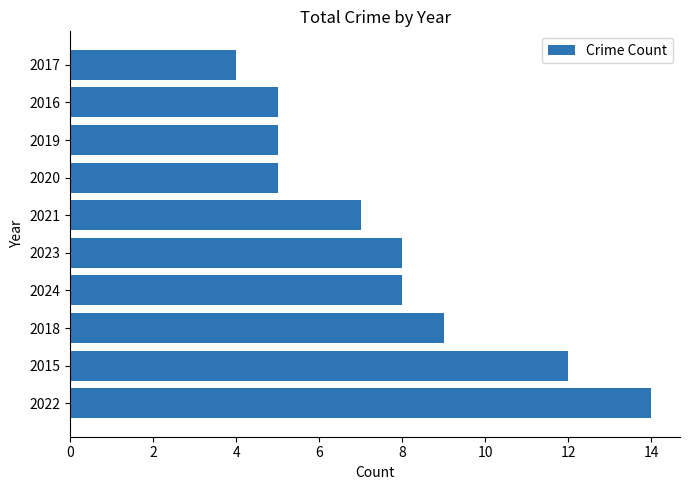

How many distinct data groups are displayed?

1